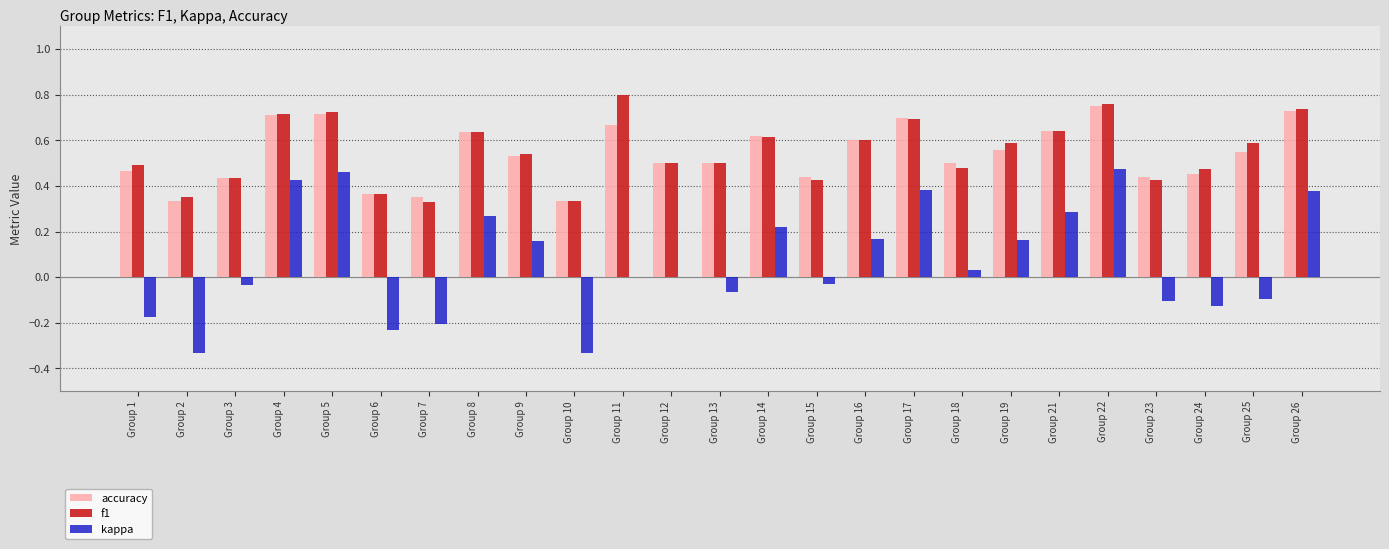

Between Group 19 and Group 23, which series saw the biggest shift?

kappa